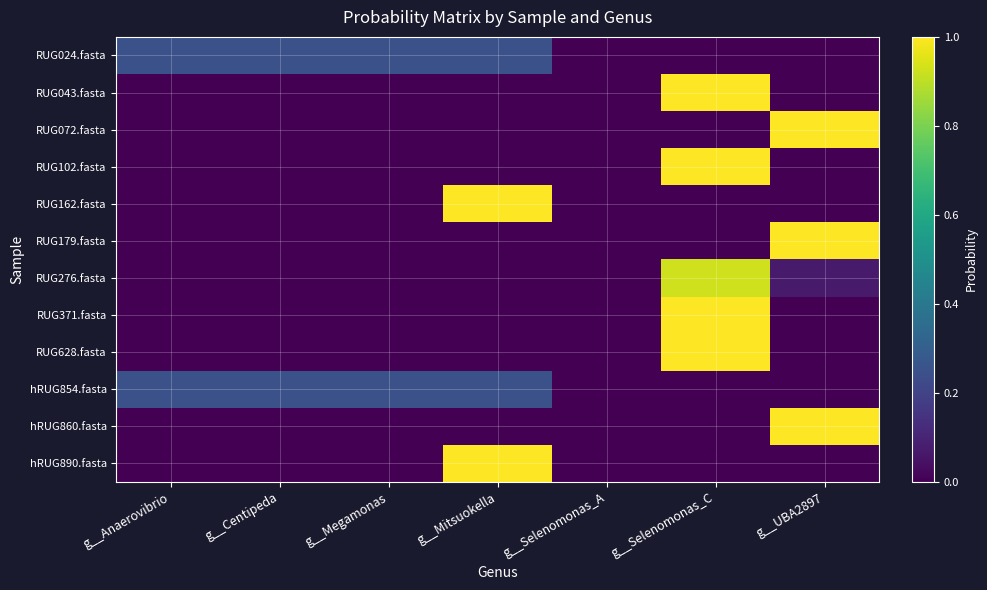

How many categories are shown in the chart?

7